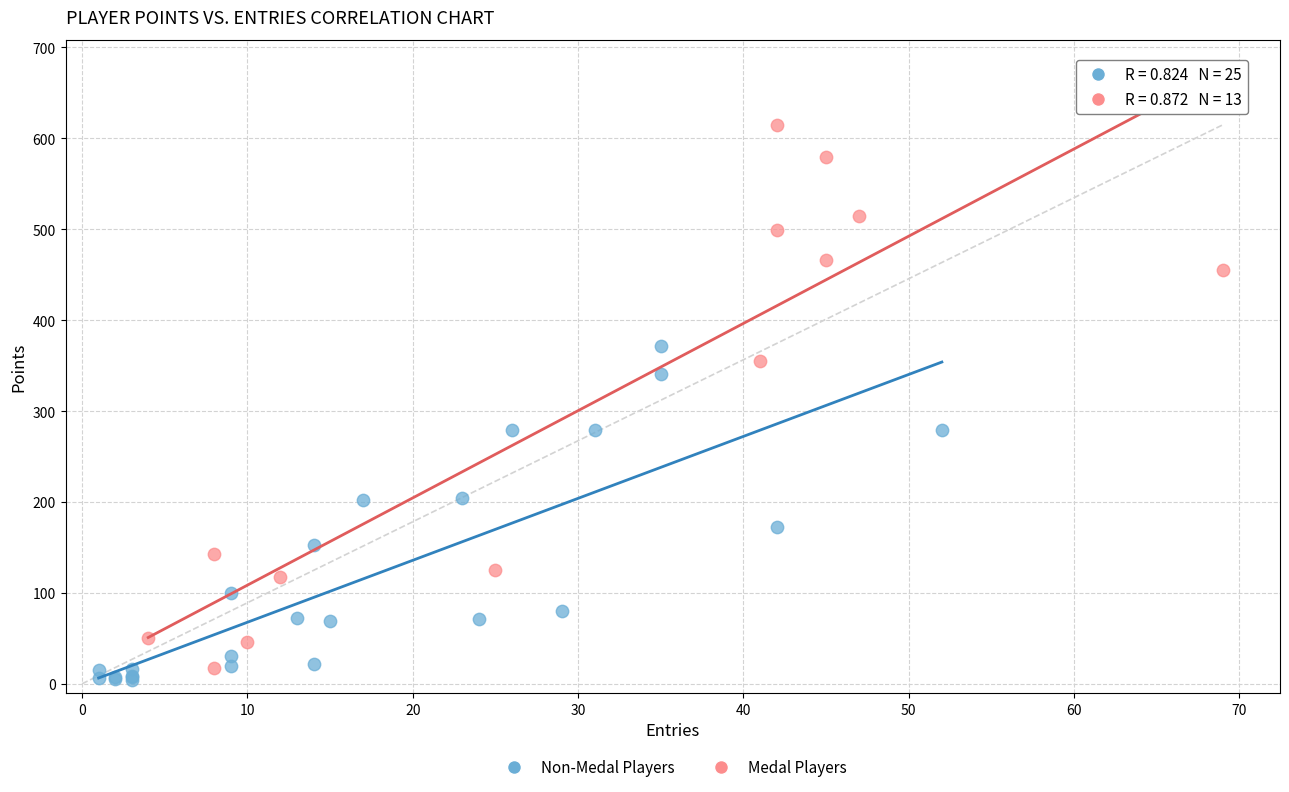

What are all the series names shown in the legend?

Non-Medal Players, Medal Players